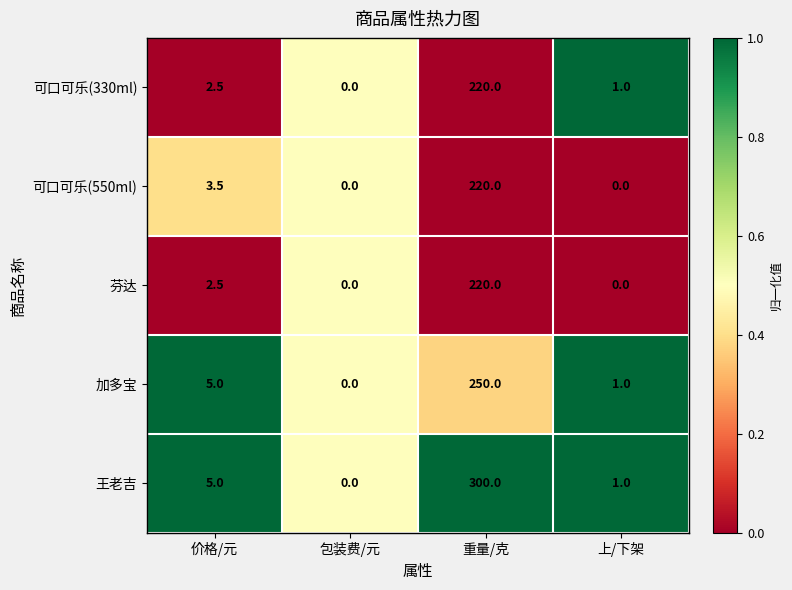

Where is 可口可乐(550ml) nearest to the value 110?

价格/元